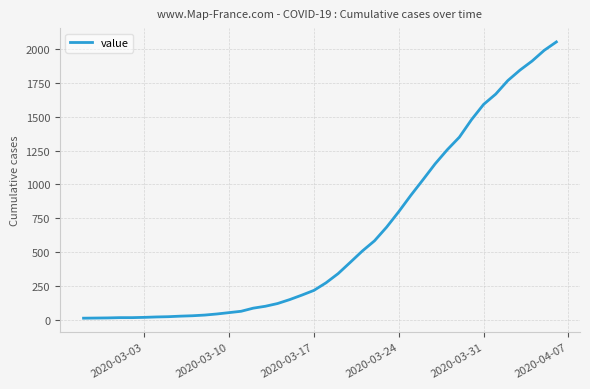

What is the difference between the maximum and minimum values?

2039